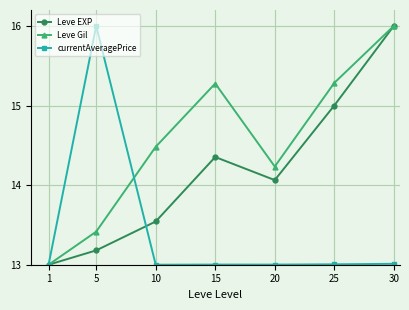

What is the smallest value displayed?

13.0